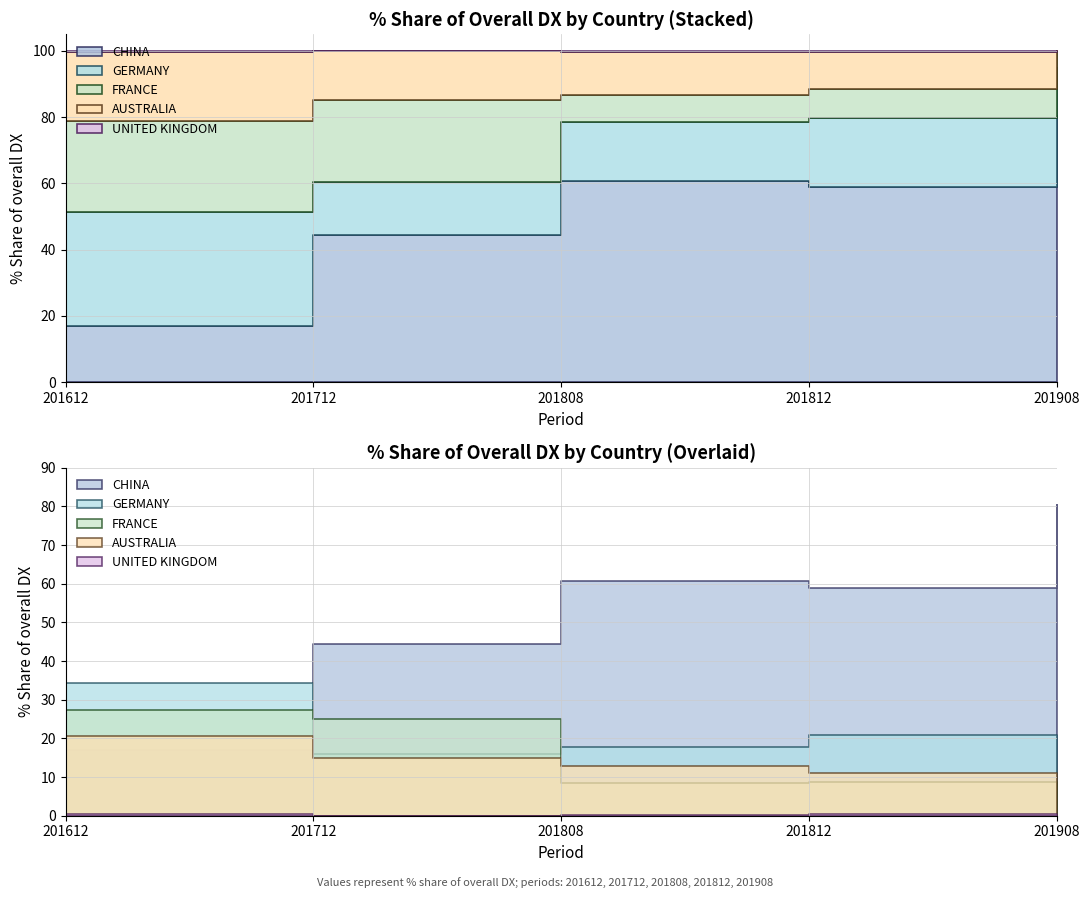

What is the value of the UNITED KINGDOM point at the 3rd from the left?

0.3